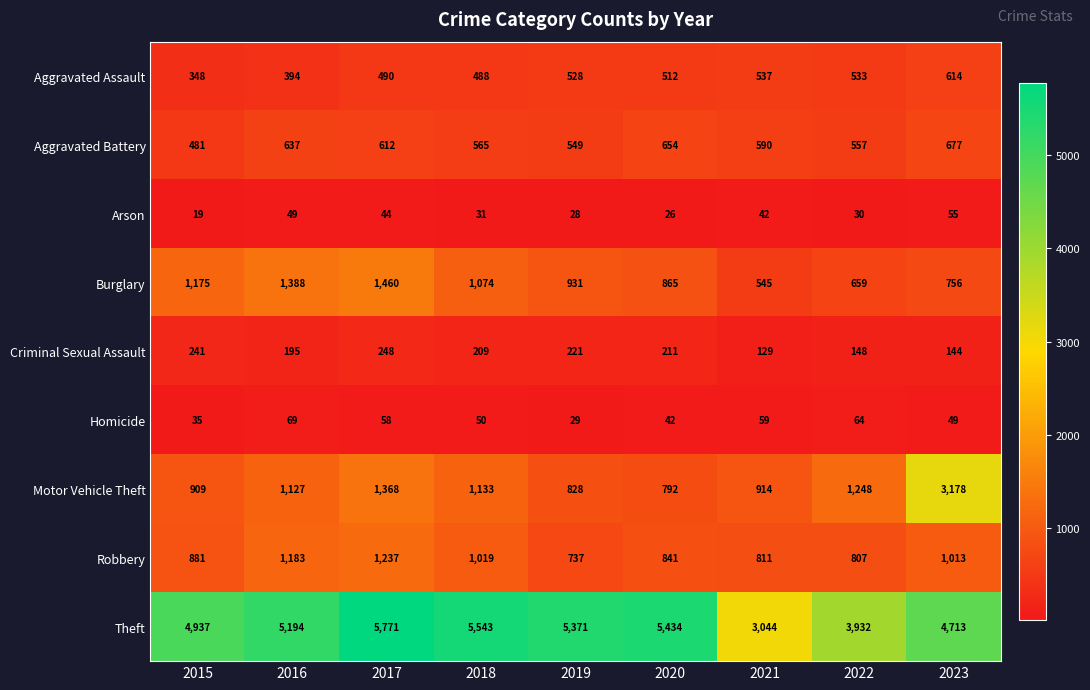

Which category has the highest value in the Aggravated Assault series?

2023